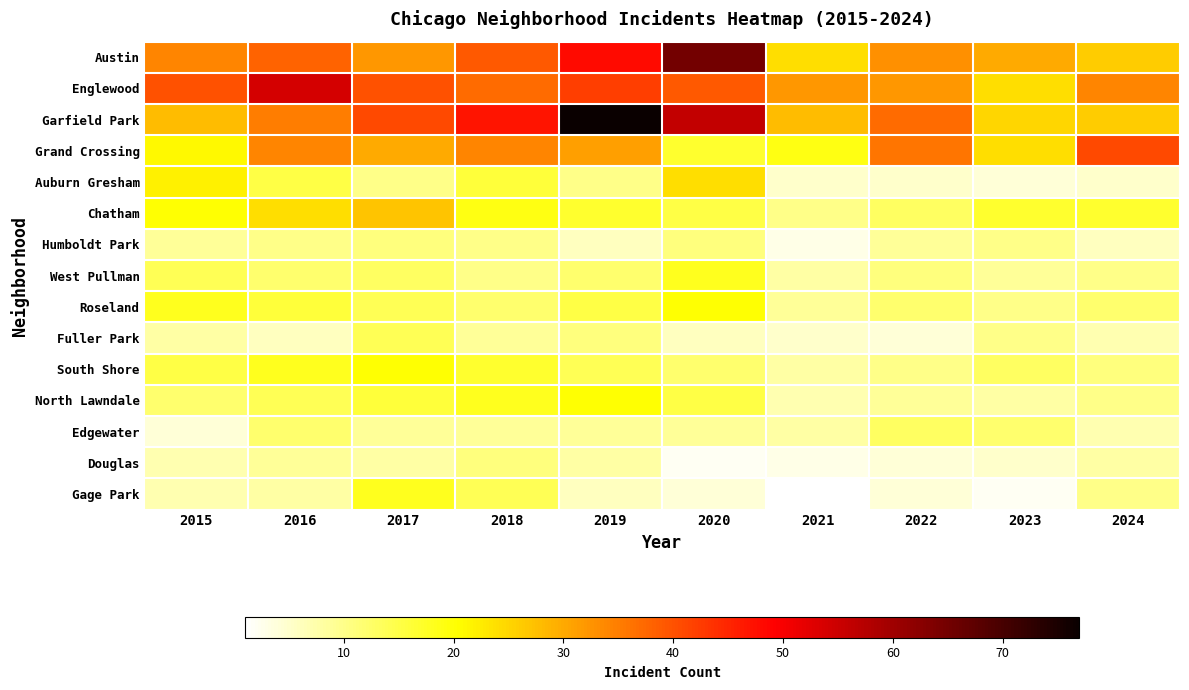

At which category is the sum across all series the highest?

2019